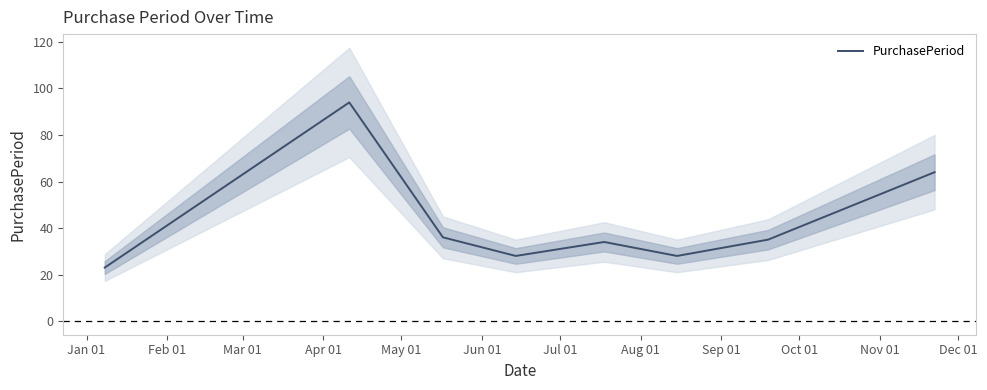

How many lines are shown in the chart?

1